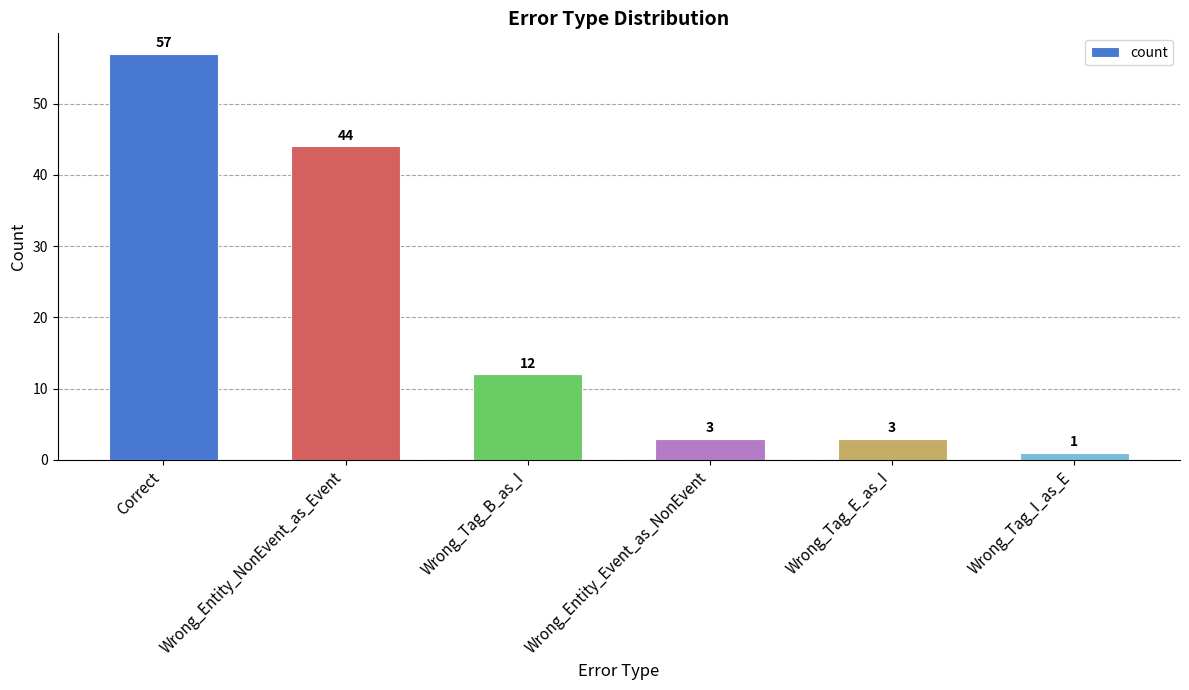

Reading right to left, extract all data points from this chart.

Wrong_Tag_I_as_E=1	Wrong_Tag_E_as_I=3	Wrong_Entity_Event_as_NonEvent=3	Wrong_Tag_B_as_I=12	Wrong_Entity_NonEvent_as_Event=44	Correct=57